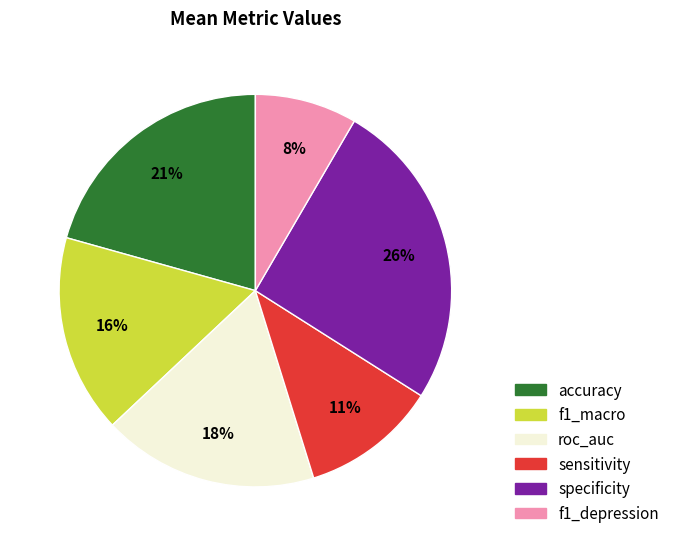

Combined, do accuracy and roc_auc account for over 50%?

No